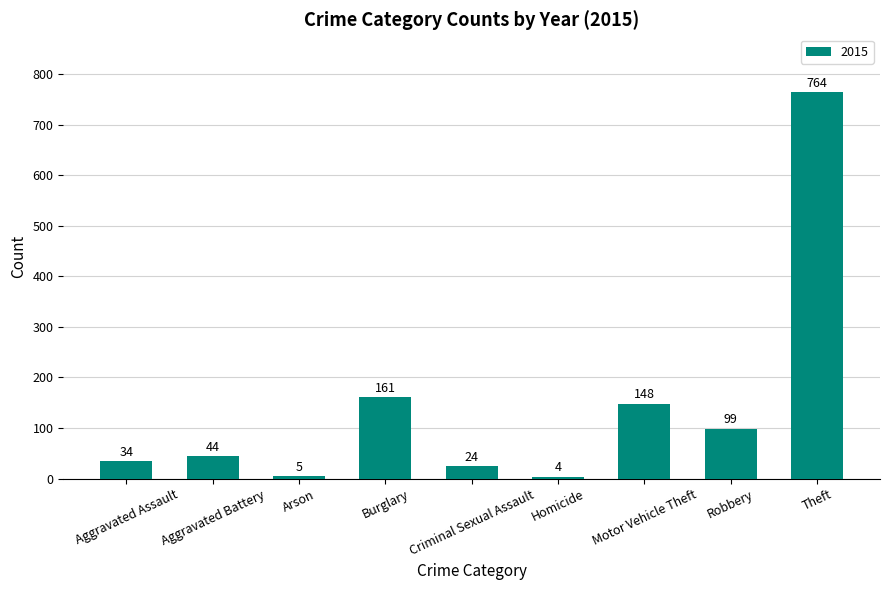

What position from the right is Aggravated Assault?

9